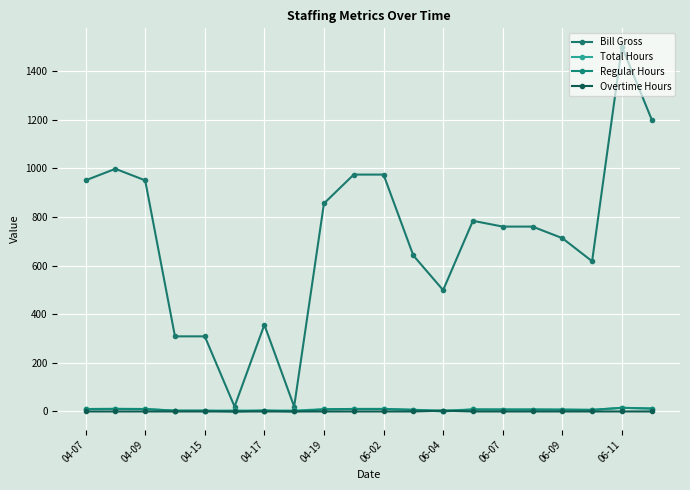

How many data points does each series have?

20